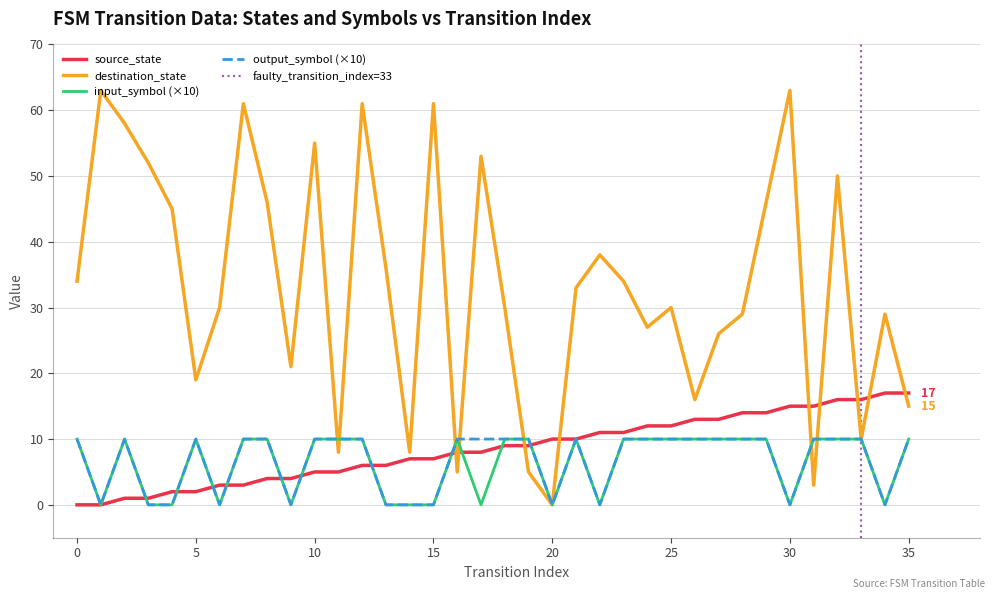

Rank the categories by output_symbol value from highest to lowest.

0, 2, 5, 7, 8, 10, 11, 12, 16, 17, 18, 19, 21, 23, 24, 25, 26, 27, 28, 29, 31, 32, 33, 35, 1, 3, 4, 6, 9, 13, 14, 15, 20, 22, 30, 34